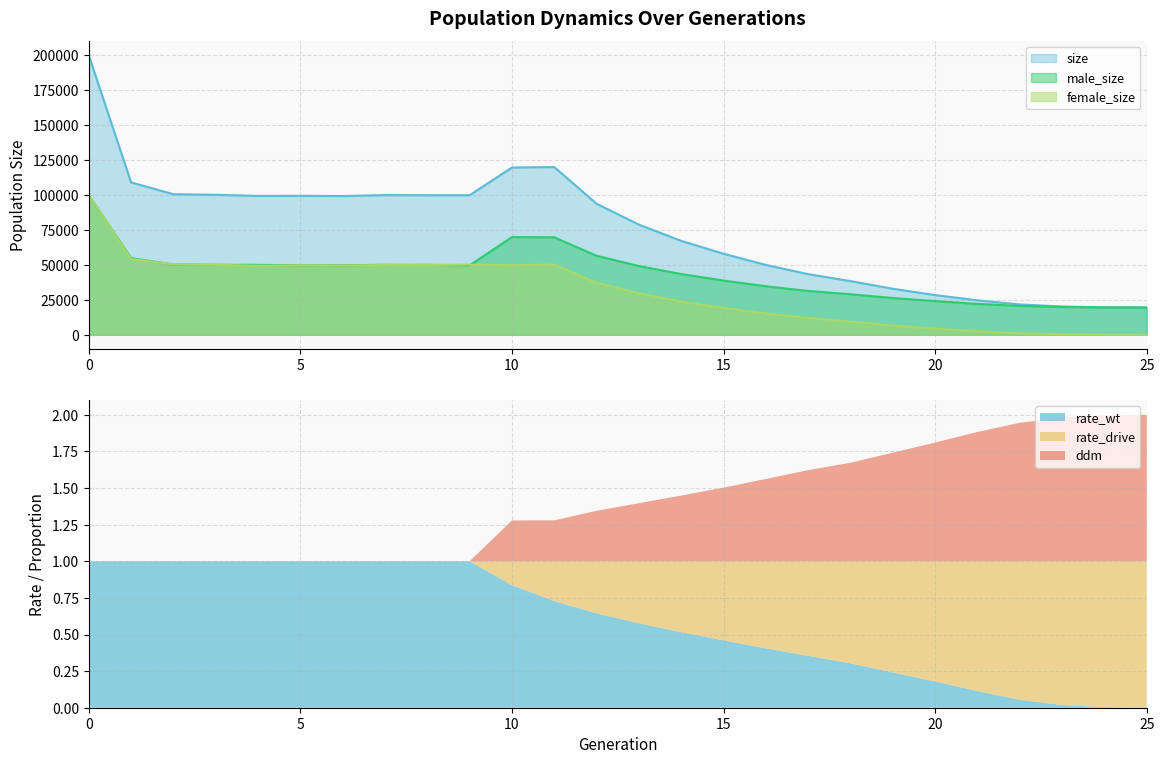

Which series has the largest total across all categories?

size